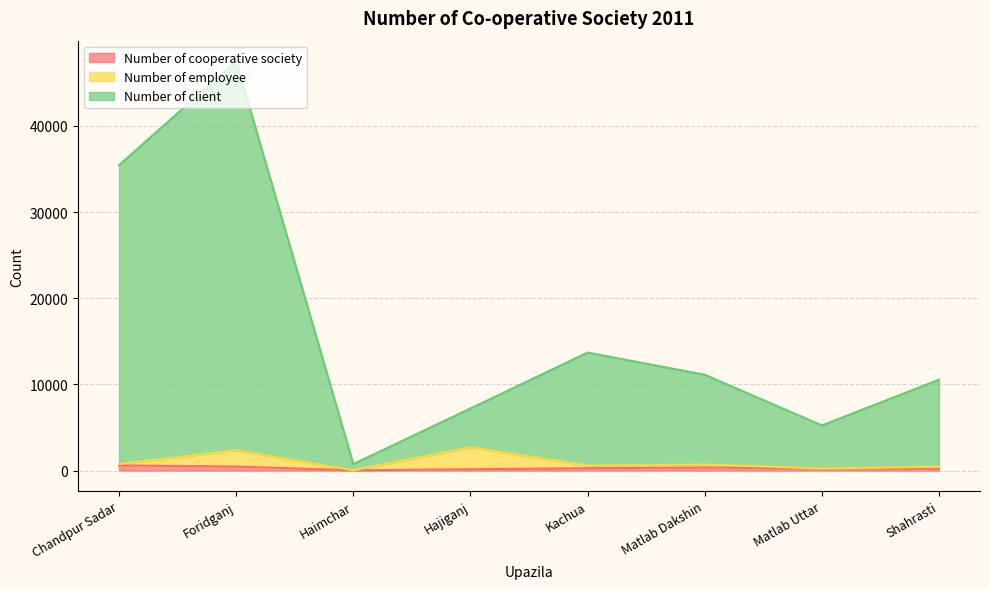

Does the chart display data point markers on the line(s)?

No